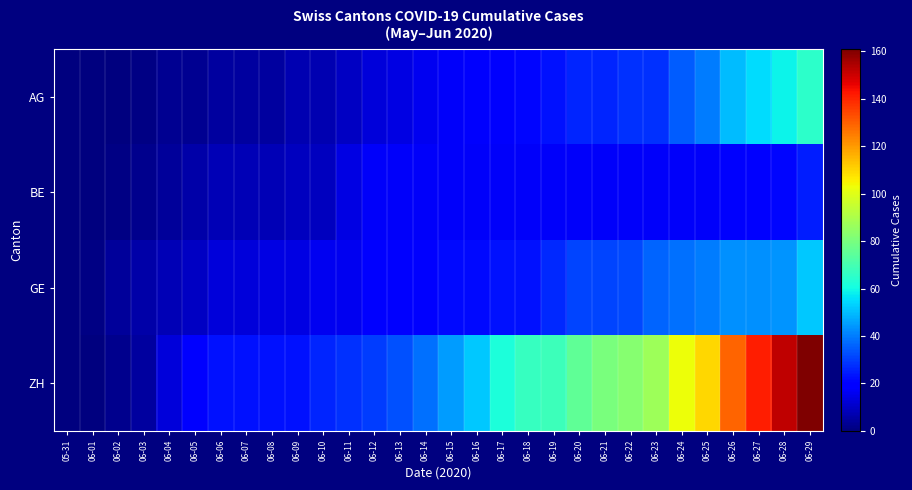

Reading left to right, extract all data points from this chart.

AG: 05-31=0	06-01=0	06-02=0	06-03=1	06-04=3	06-05=3	06-06=5	06-07=5	06-08=5	06-09=7	06-10=7	06-11=10	06-12=13	06-13=14	06-14=16	06-15=17	06-16=18	06-17=18	06-18=21	06-19=23	06-20=26	06-21=26	06-22=28	06-23=28	06-24=35	06-25=40	06-26=50	06-27=55	06-28=59	06-29=65
BE: 05-31=0	06-01=0	06-02=1	06-03=2	06-04=4	06-05=6	06-06=8	06-07=8	06-08=8	06-09=9	06-10=9	06-11=14	06-12=17	06-13=17	06-14=17	06-15=17	06-16=17	06-17=17	06-18=17	06-19=17	06-20=17	06-21=17	06-22=17	06-23=17	06-24=17	06-25=17	06-26=18	06-27=19	06-28=21	06-29=25
GE: 05-31=0	06-01=1	06-02=4	06-03=6	06-04=8	06-05=10	06-06=13	06-07=13	06-08=14	06-09=14	06-10=16	06-11=16	06-12=20	06-13=20	06-14=20	06-15=22	06-16=22	06-17=23	06-18=23	06-19=27	06-20=31	06-21=31	06-22=32	06-23=36	06-24=38	06-25=40	06-26=43	06-27=43	06-28=44	06-29=52
ZH: 05-31=0	06-01=0	06-02=2	06-03=5	06-04=13	06-05=19	06-06=23	06-07=23	06-08=23	06-09=23	06-10=26	06-11=28	06-12=30	06-13=33	06-14=38	06-15=45	06-16=52	06-17=62	06-18=67	06-19=68	06-20=75	06-21=80	06-22=83	06-23=87	06-24=103	06-25=110	06-26=129	06-27=141	06-28=152	06-29=161